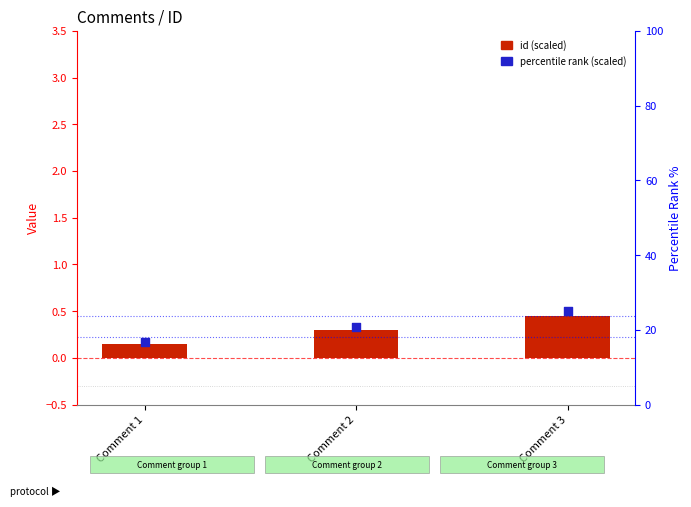

Which series has the widest spread of Y values?

percentile rank (scaled)